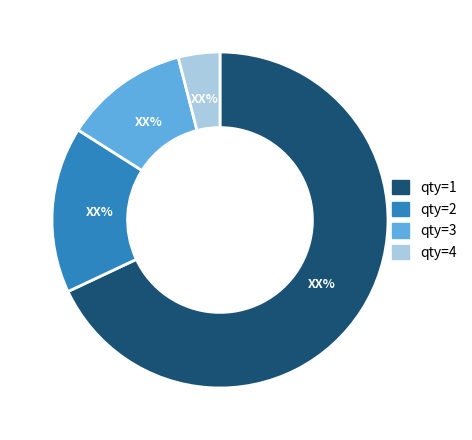

What is the majority slice?

qty=1